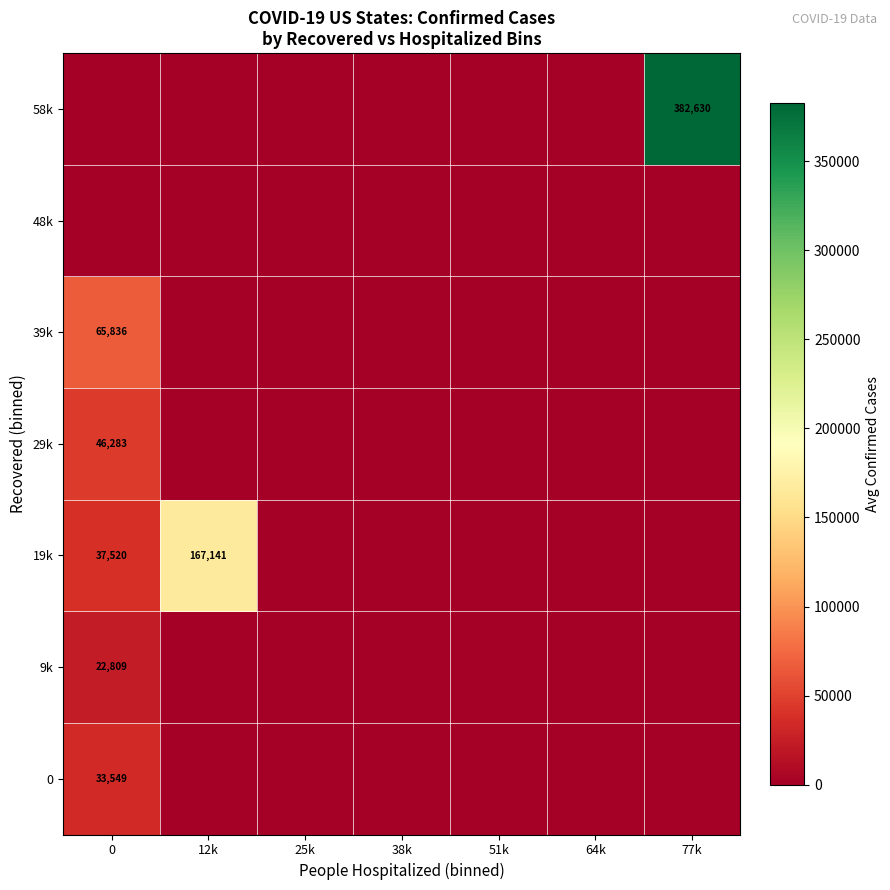

At how many categories does at least one series exceed 258881?

1